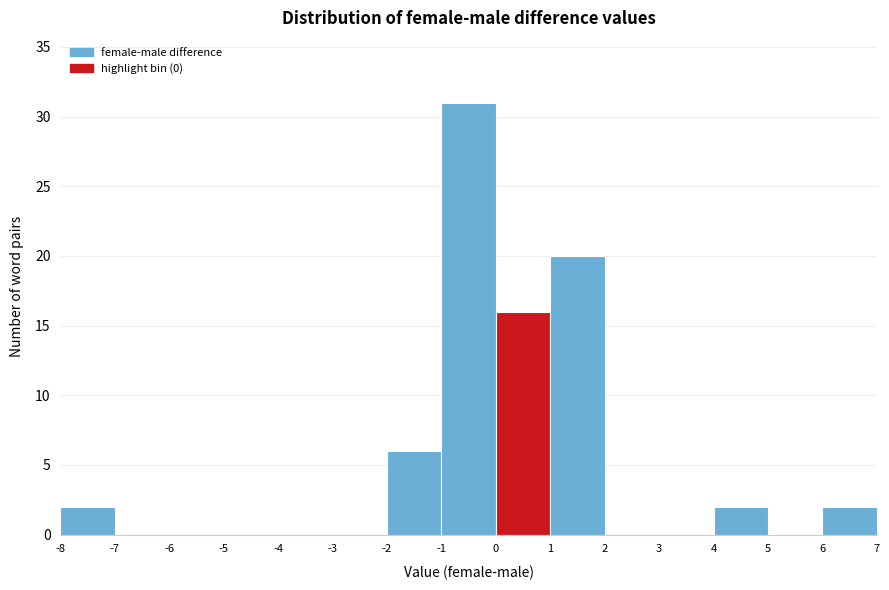

How tall is the bar that spans 6 to 7 on the x-axis? The values are not printed on the chart, so give them approximately, as read against the axis.

2